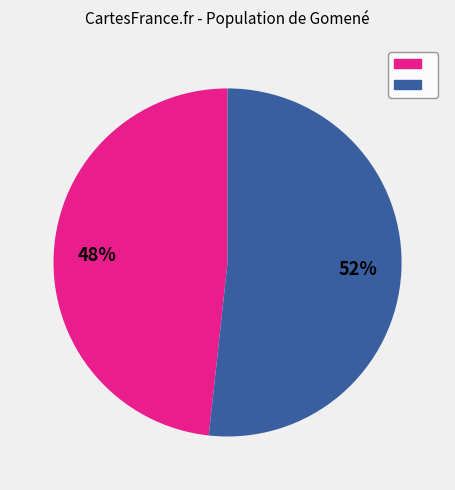

To the nearest percent, what is the average slice percentage?

50%